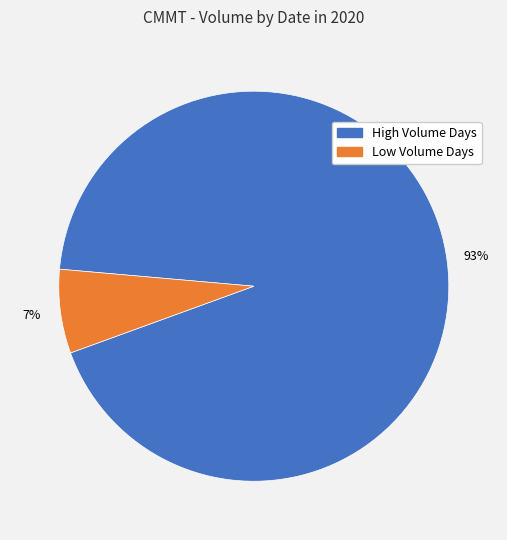

Between High Volume Days and Low Volume Days, which is larger?

High Volume Days